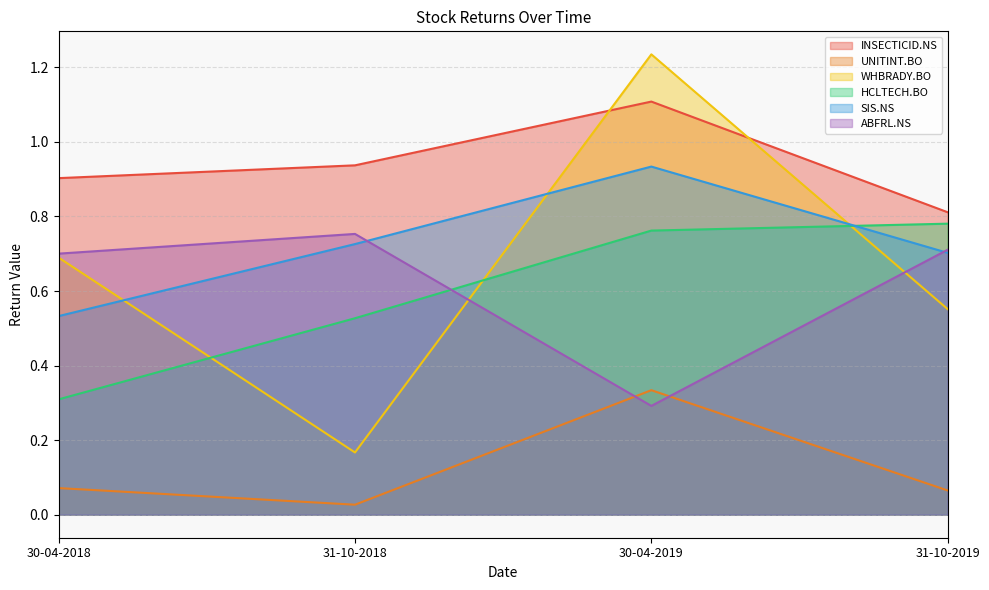

What is the value of the UNITINT.BO point at the 4th from the left?

0.1